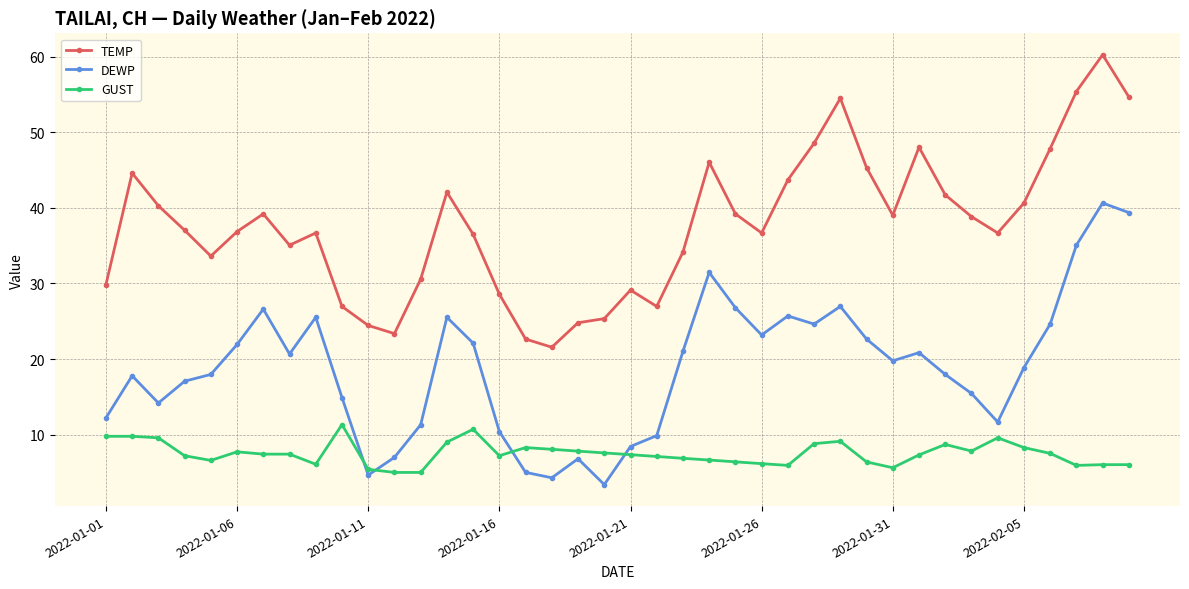

Which series has the largest total across all categories?

TEMP